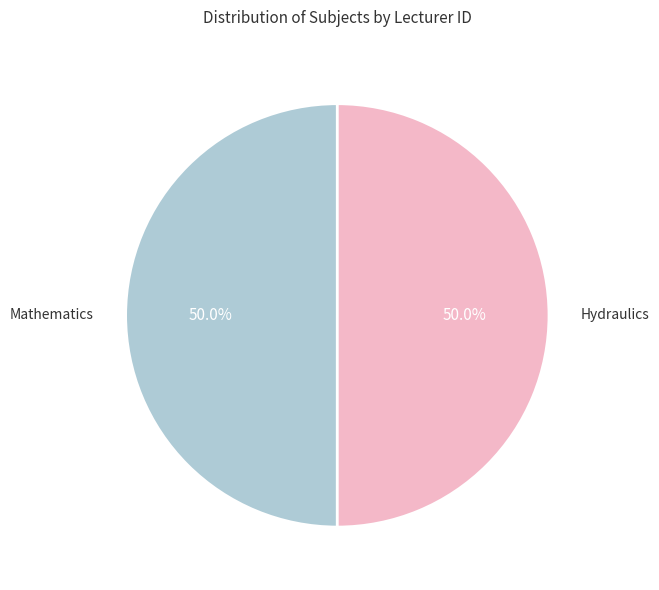

Rank the categories by value from lowest to highest.

Mathematics, Hydraulics